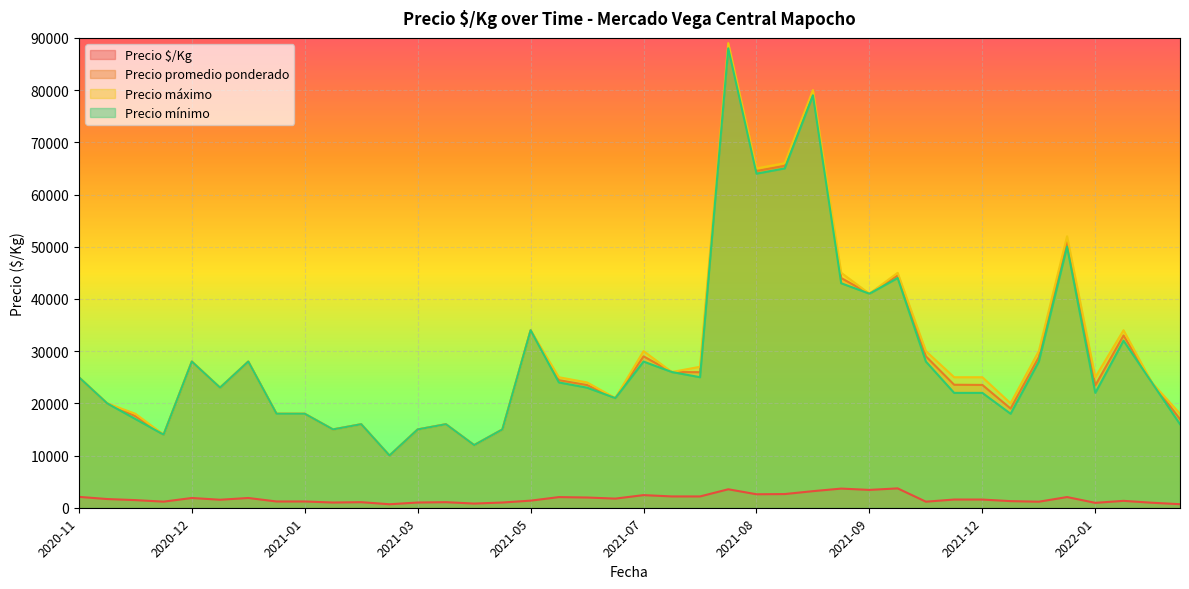

Does the chart display data point markers on the line(s)?

No